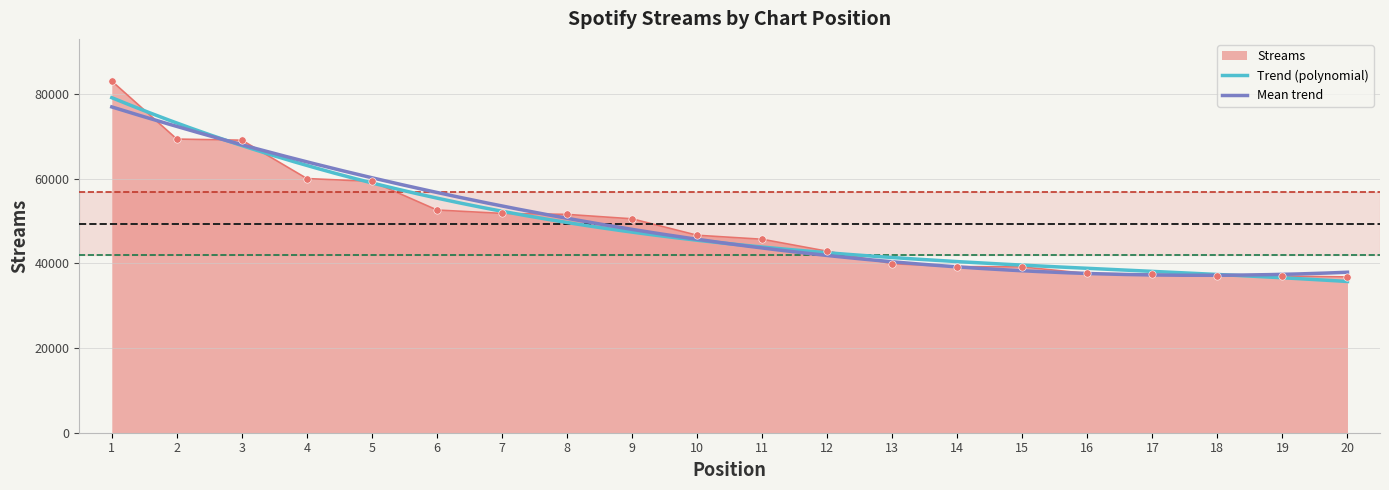

What is the minimum value for Streams?

36773